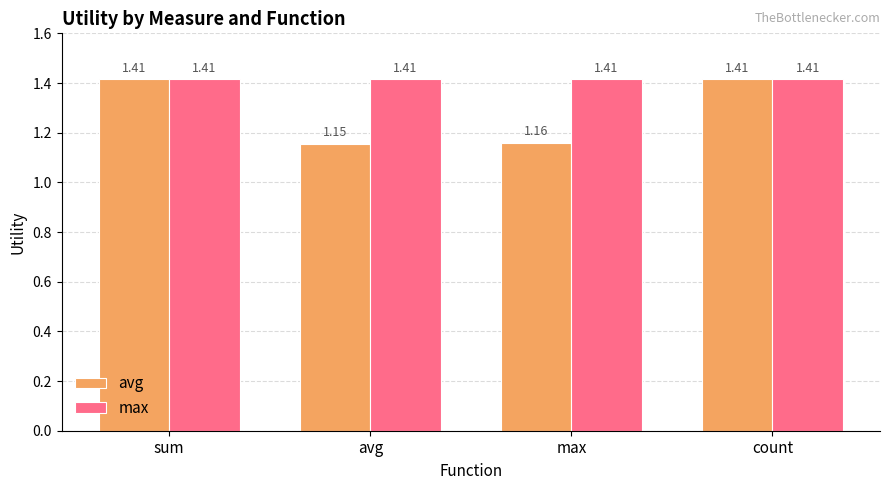

At avg, list the series in order from smallest to largest.

avg, max